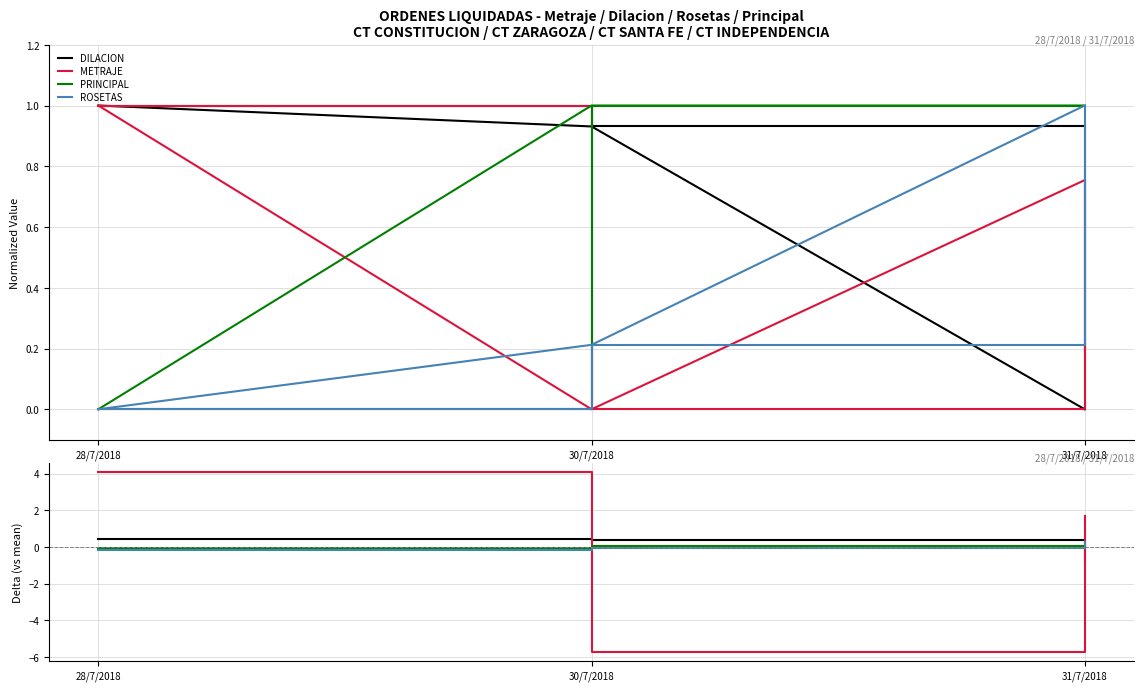

What is the minimum value for PRINCIPAL?

-0.1